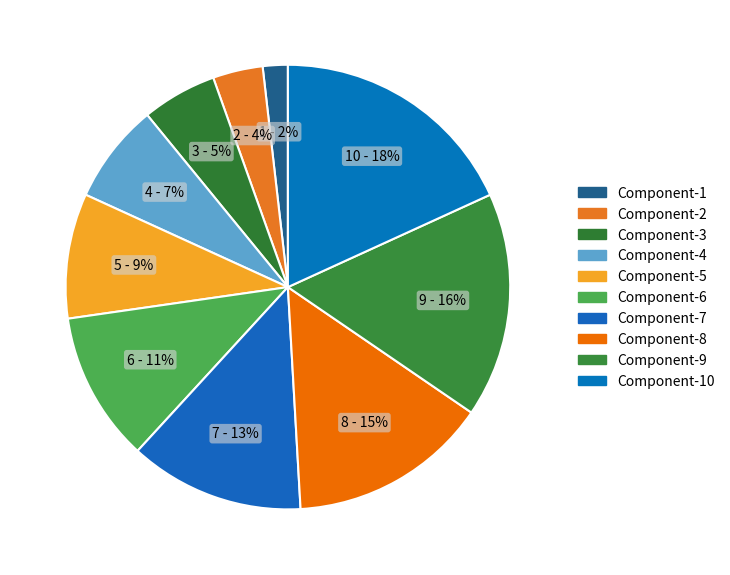

What is the ratio of the value at Component-8 to the value at Component-2?

4.0